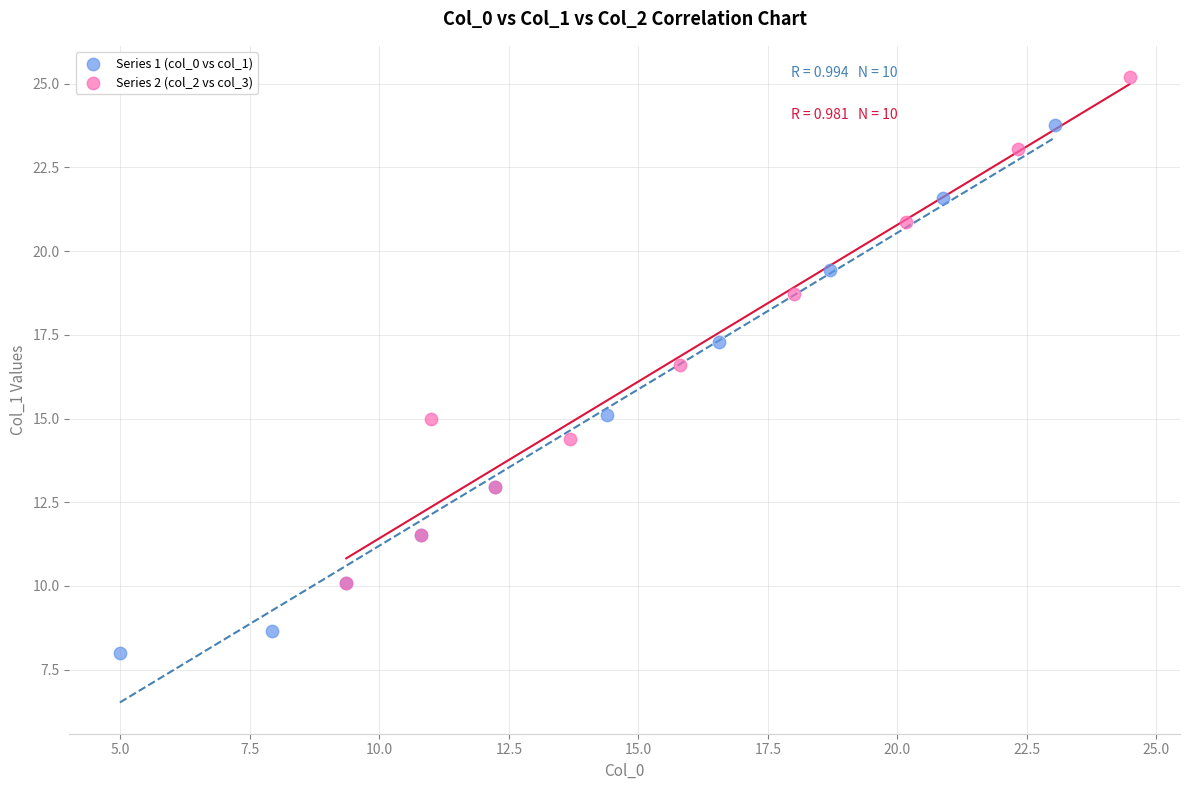

What are all the series names shown in the legend?

Series 1 (col_0 vs col_1), Series 2 (col_2 vs col_3)